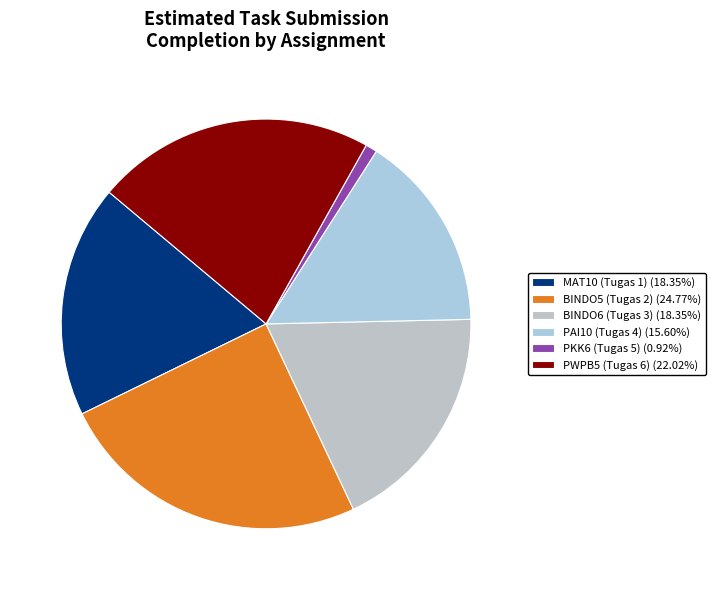

How many segments does this pie chart have?

6